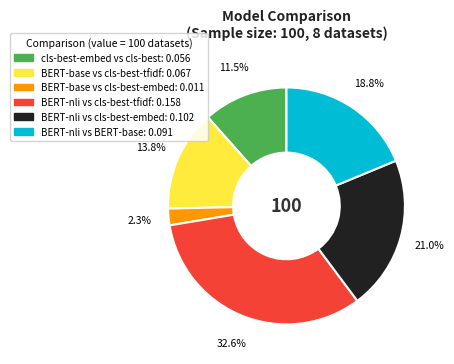

Does any single category account for the majority?

No